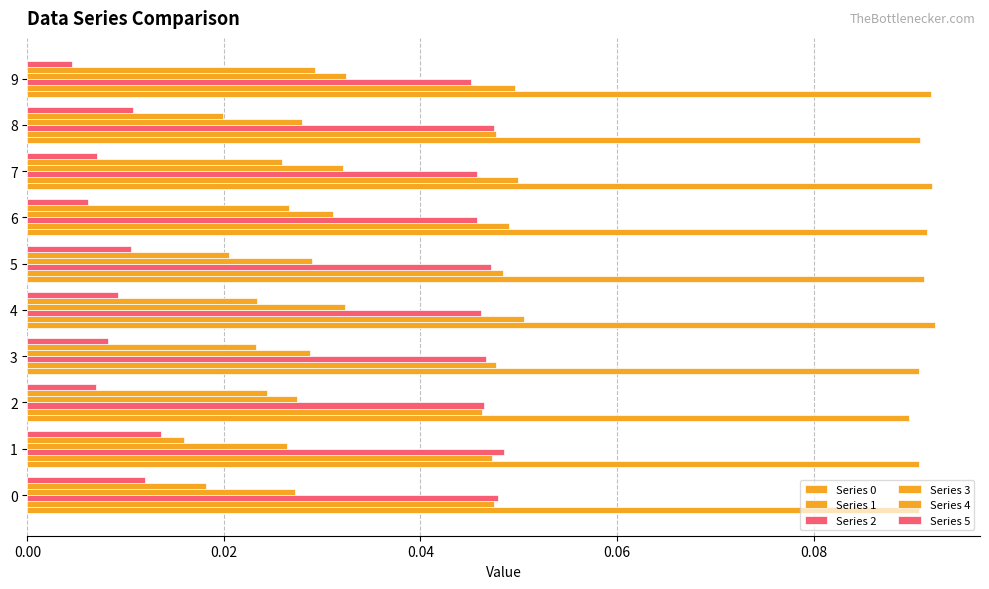

Reading right to left, extract all data points from this chart.

Series 0: 0.1	0.1	0.1	0.1	0.1	0.1	0.1	0.1	0.1	0.1
Series 1: 0.0	0.0	0.0	0.0	0.0	0.1	0.0	0.0	0.0	0.0
Series 2: 0.0	0.0	0.0	0.0	0.0	0.0	0.0	0.0	0.0	0.0
Series 3: 0.0	0.0	0.0	0.0	0.0	0.0	0.0	0.0	0.0	0.0
Series 4: 0.0	0.0	0.0	0.0	0.0	0.0	0.0	0.0	0.0	0.0
Series 5: 0.0	0.0	0.0	0.0	0.0	0.0	0.0	0.0	0.0	0.0